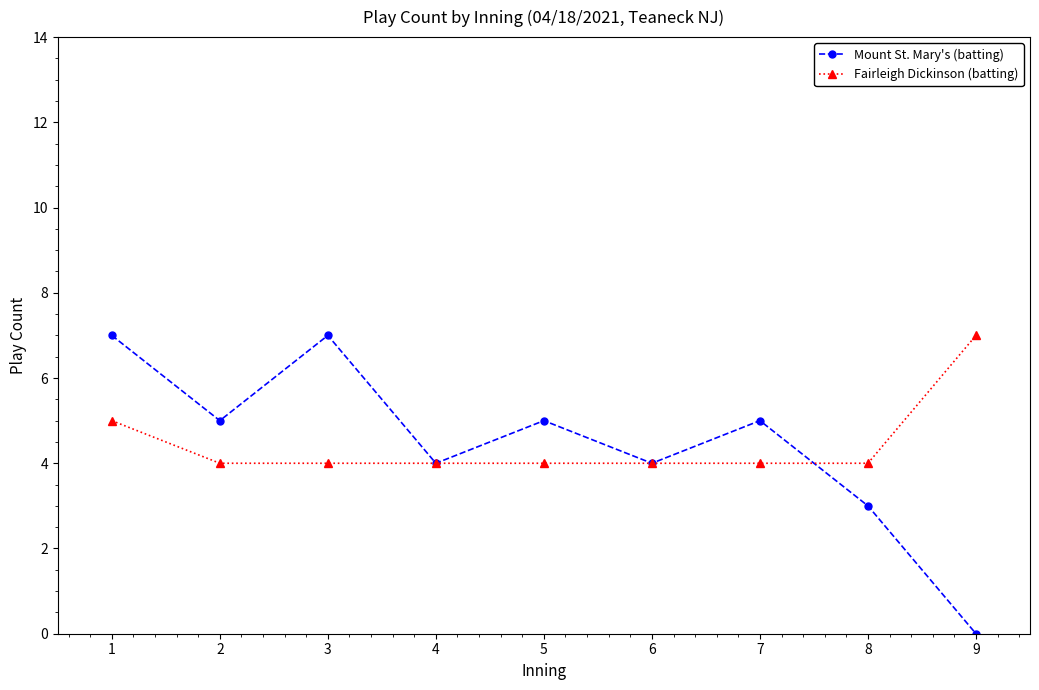

What is the difference between the Mount St. Mary's (batting) values at 2 and 8?

2